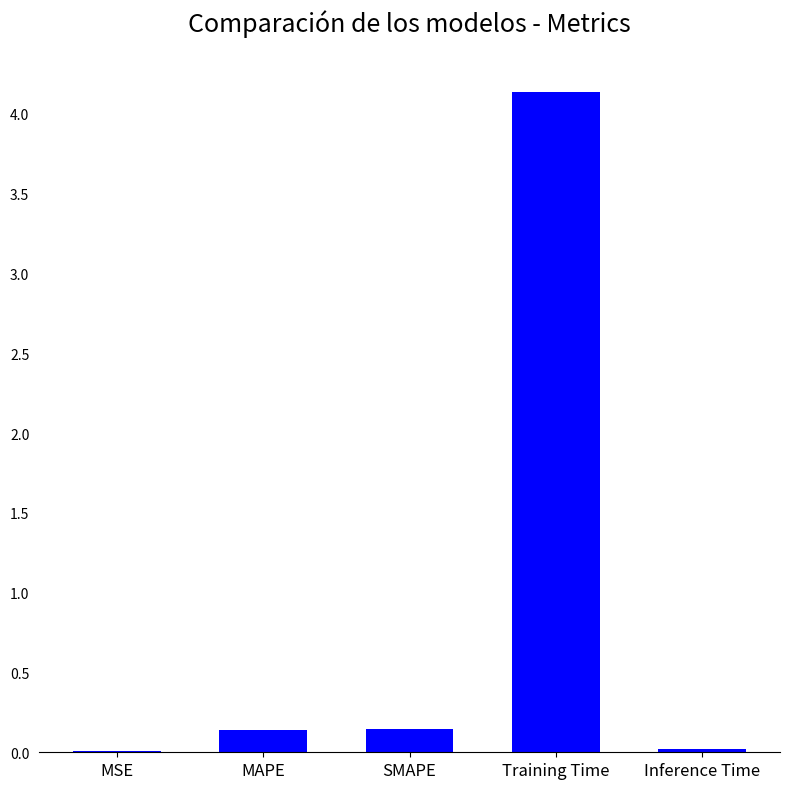

Which category has the highest value across all series?

Training Time